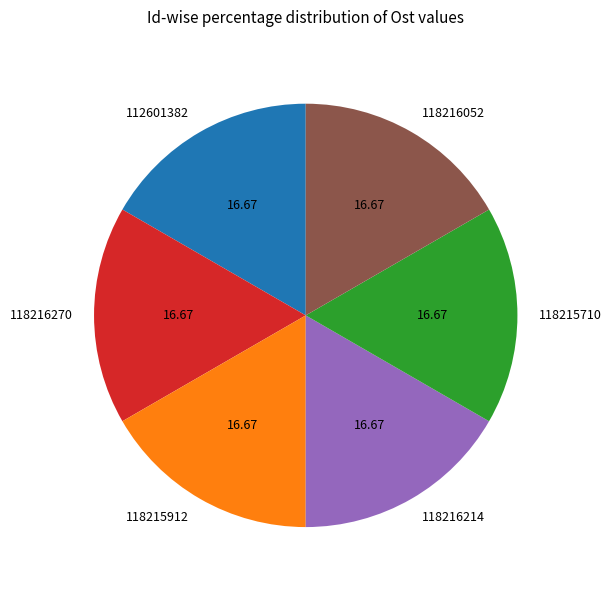

Is there any slice that represents more than half of the pie?

No